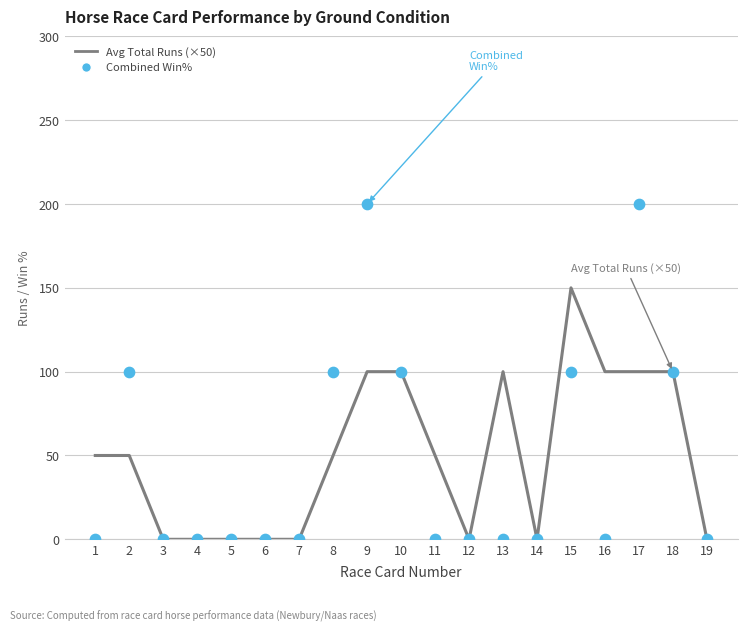

Which series reaches the maximum Y coordinate?

Combined Win%